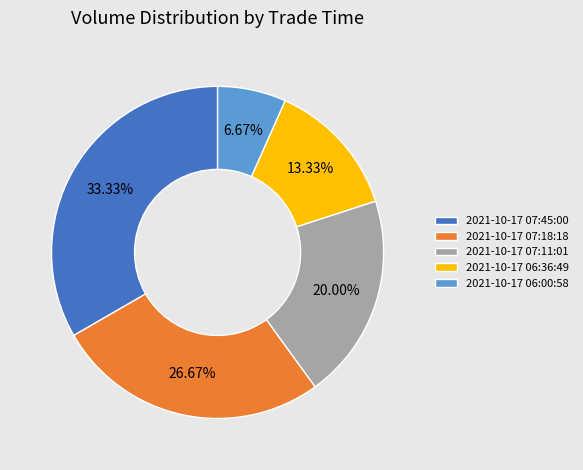

The 2021-10-17 07:45:00 slice represents 33% of the pie. True or false?

True